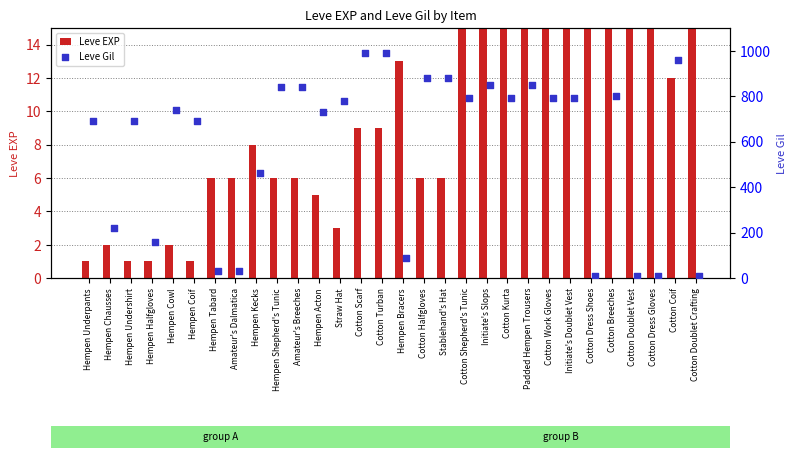

What are all the series names shown in the legend?

Leve EXP, Leve Gil